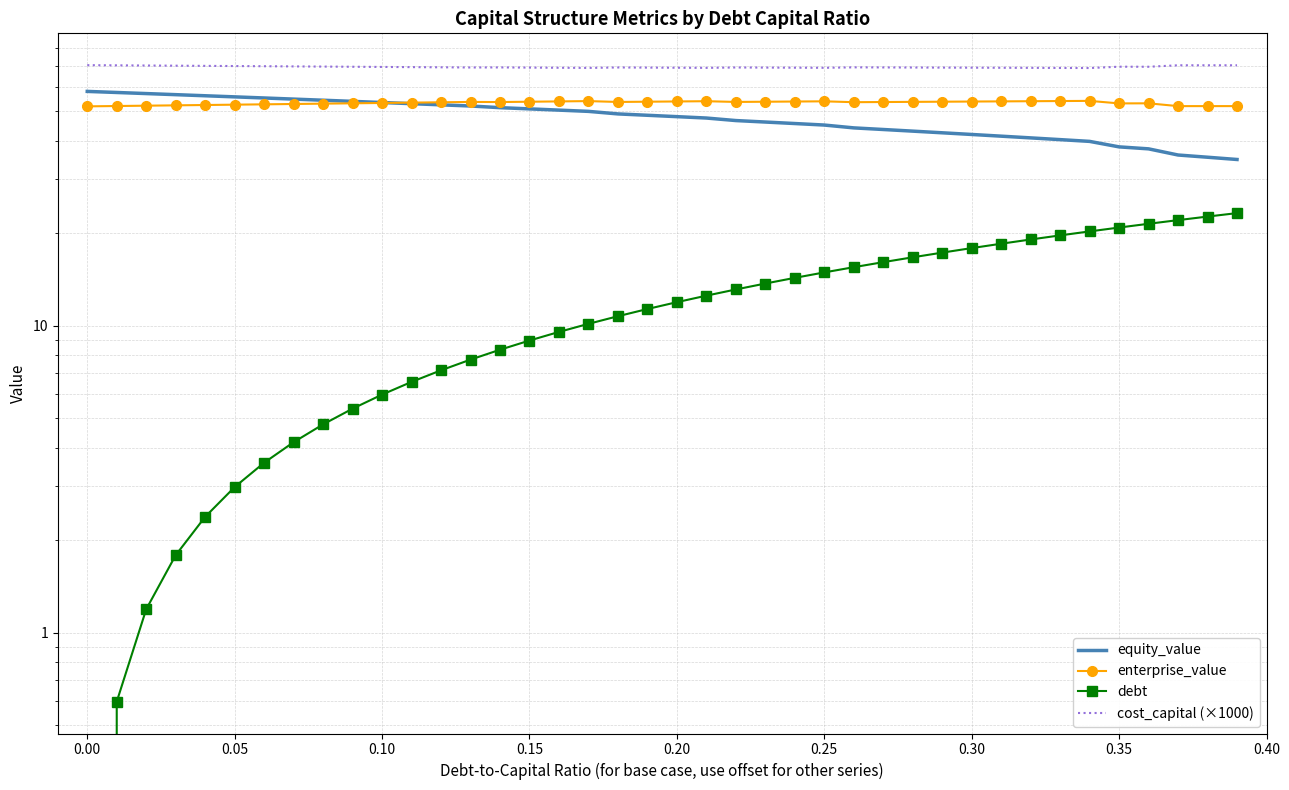

What are all the series names shown in the legend?

equity_value, enterprise_value, debt, cost_capital (×1000)